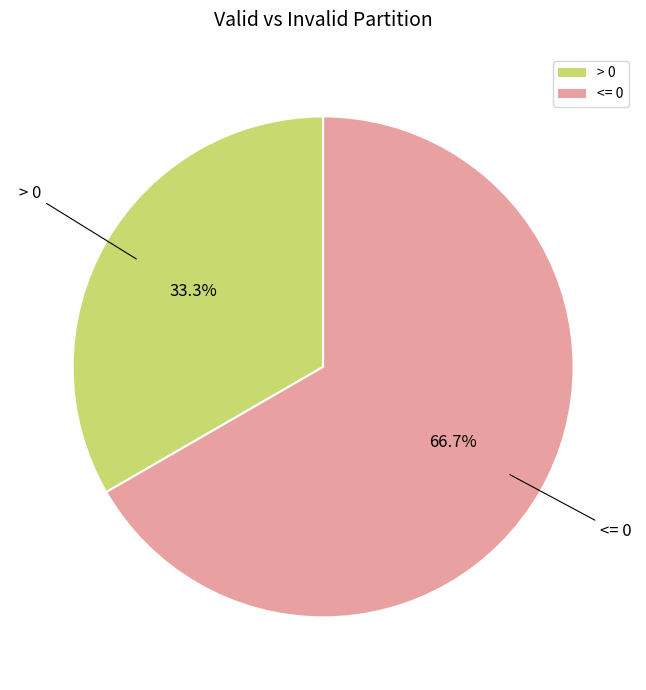

True or false: <= 0 accounts for 57% of the total.

False